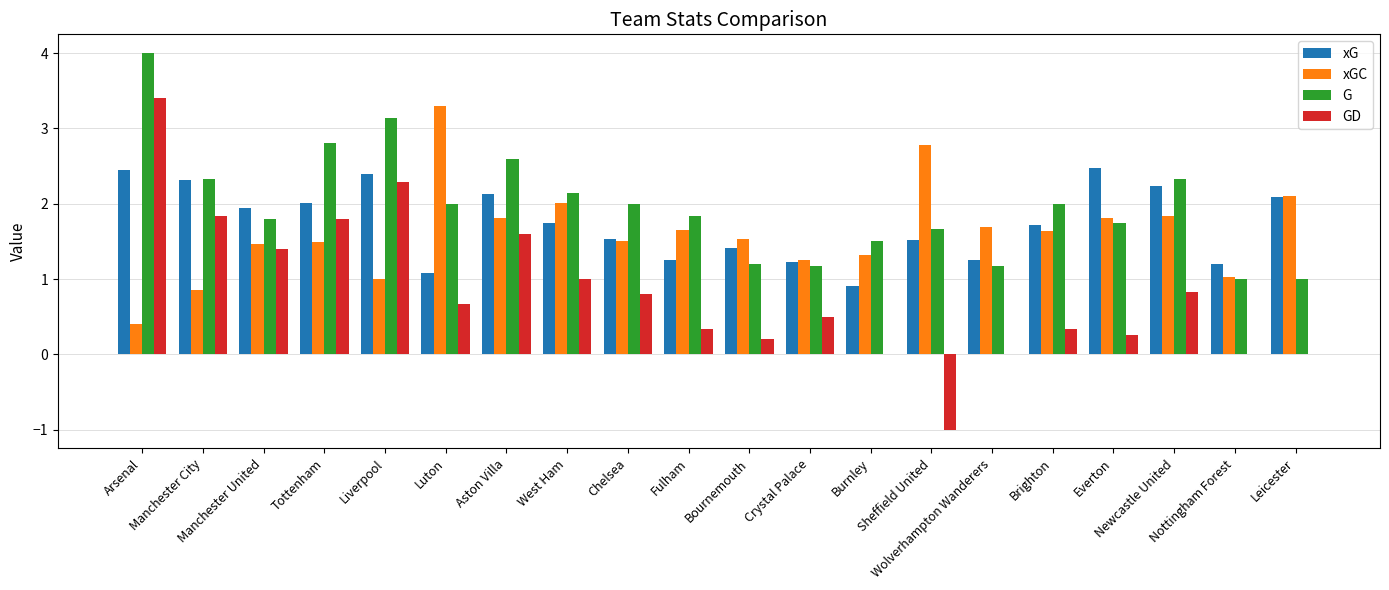

At which label does GD first exceed 0?

Arsenal